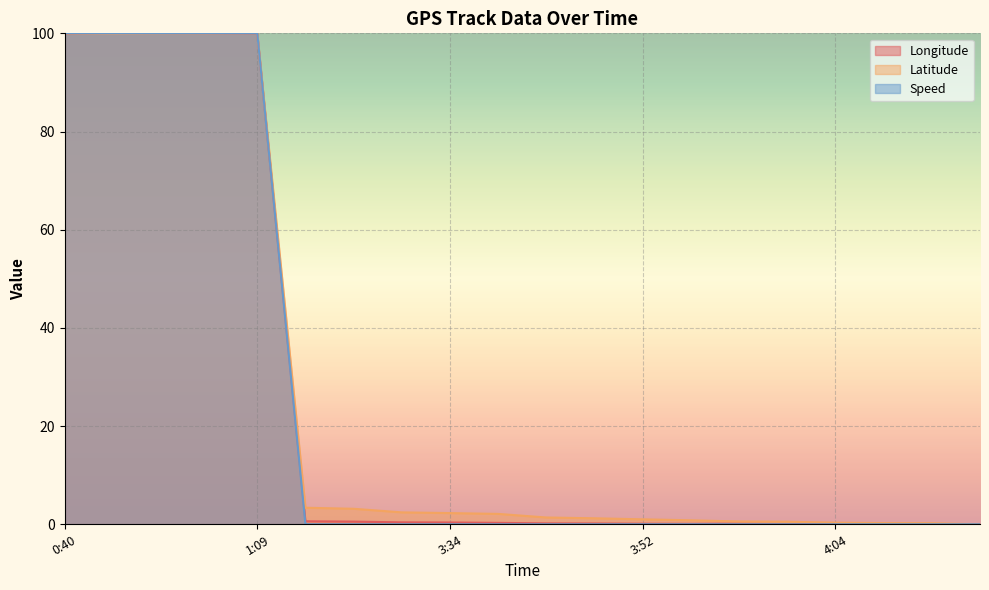

How many interior local valleys does the Latitude series have?

1